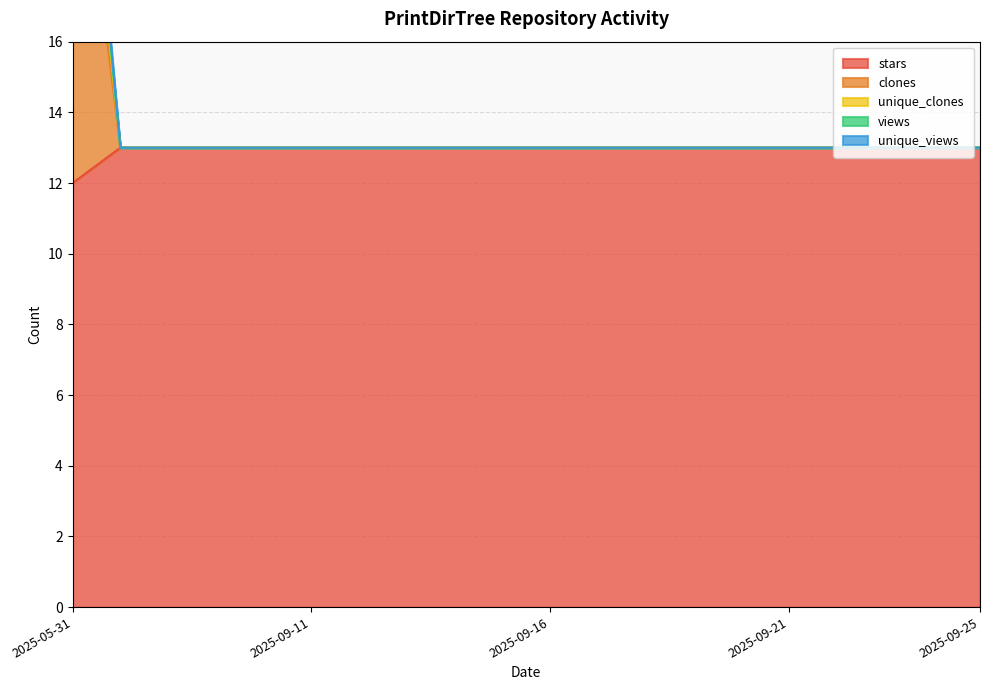

What is the minimum value shown in the chart?

12